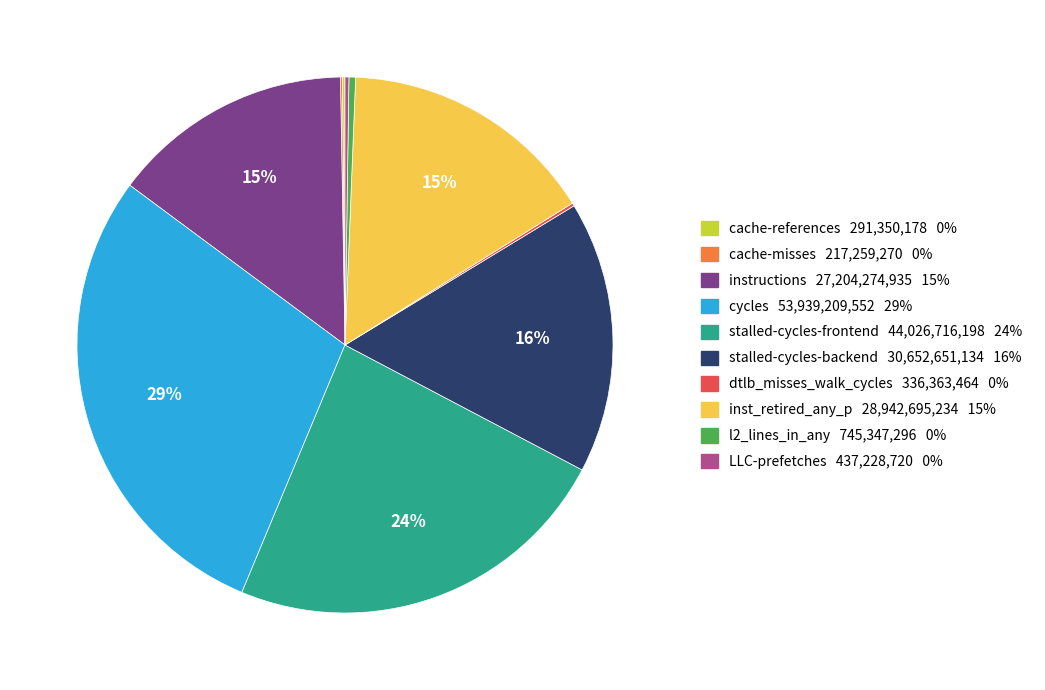

Does cycles 53,939,209,552 29% account for over 50% of the chart?

No